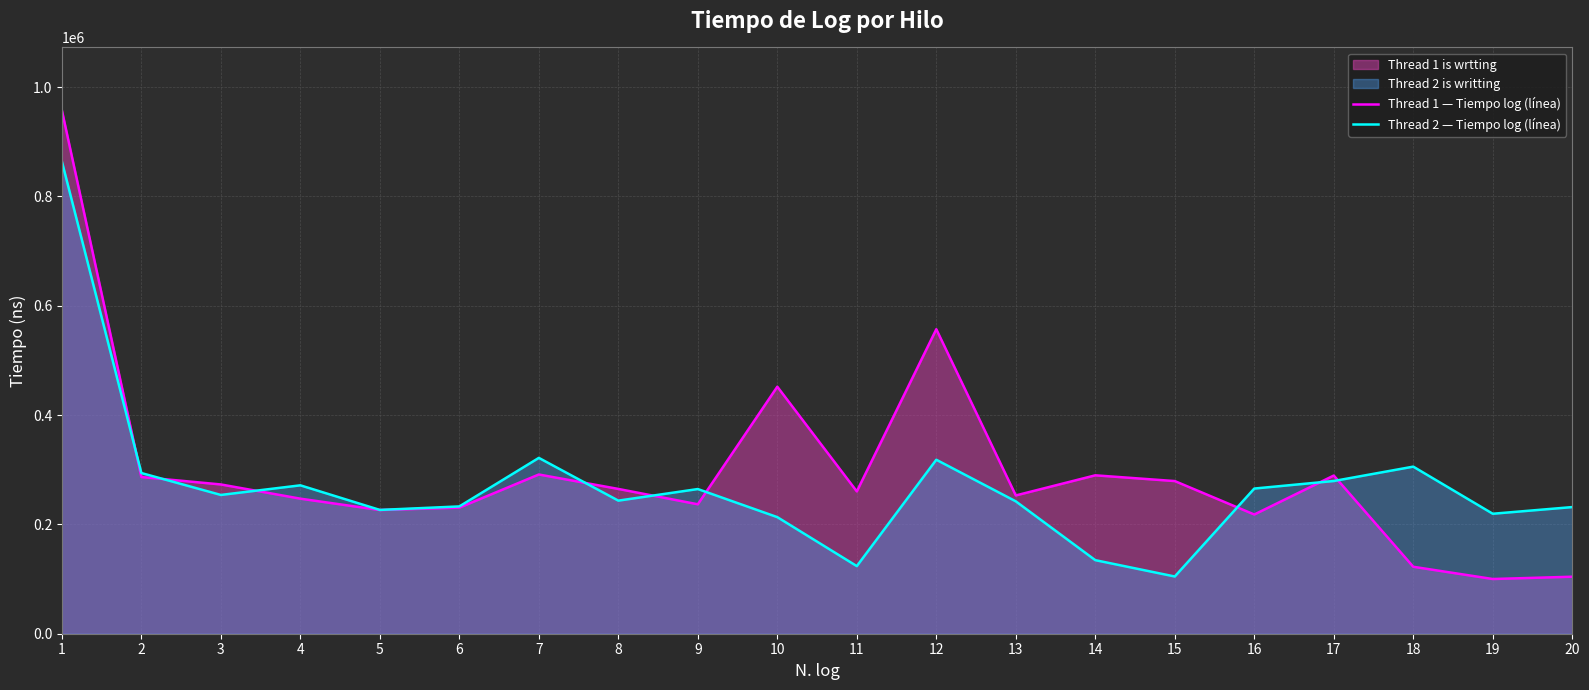

True or false: Thread 2 — Tiempo log (línea) has a value of 305700 at 18.

True